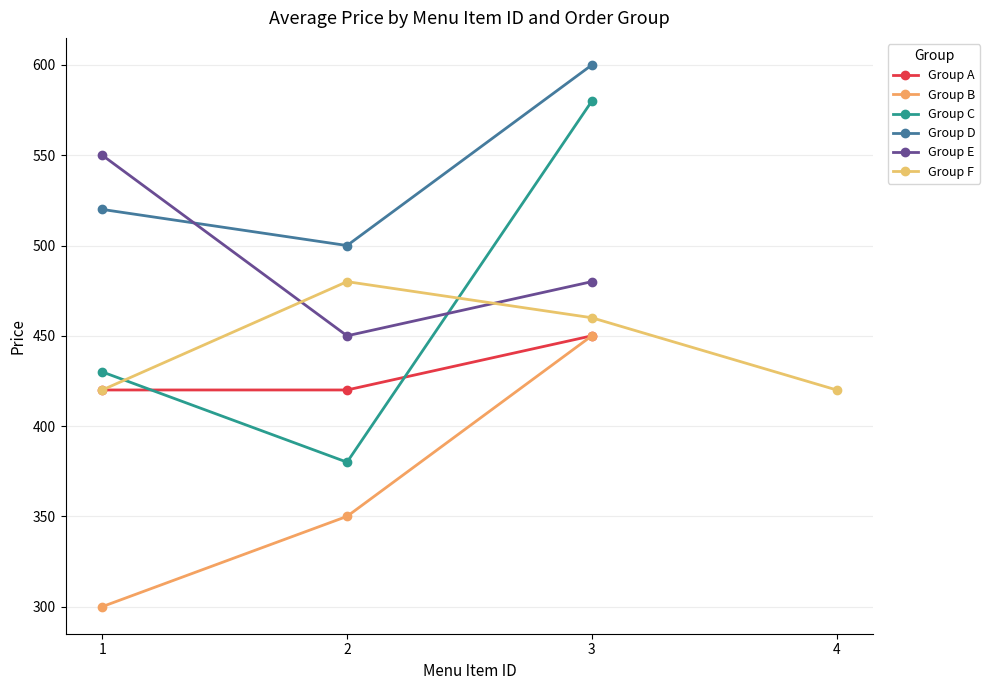

Rank the categories by Group C value from highest to lowest.

3, 1, 2